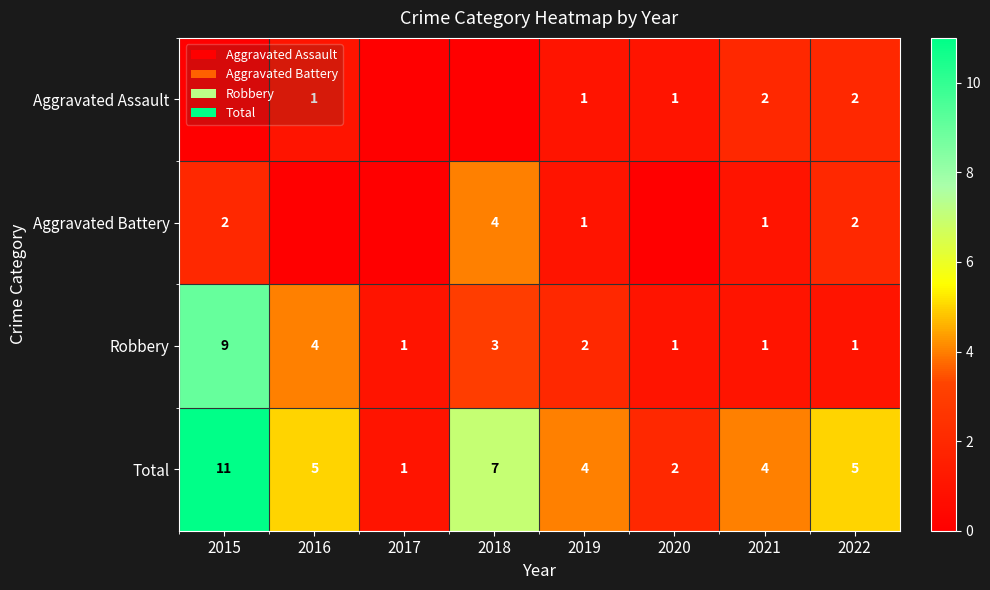

What is the difference between the maximum and minimum values in the Total series?

10